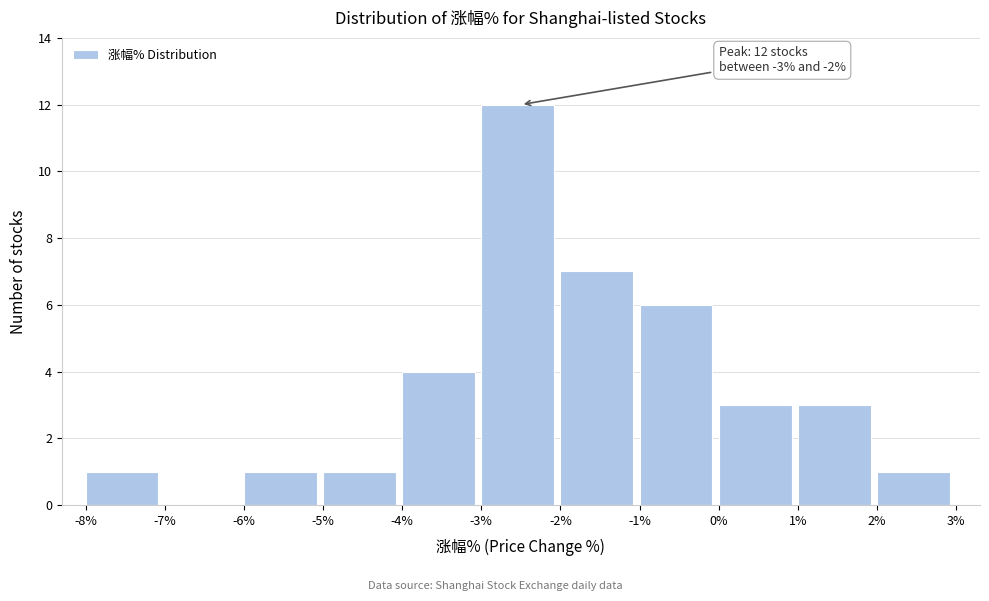

Over which range of the x-axis is the bar tallest?

-3% to -2%